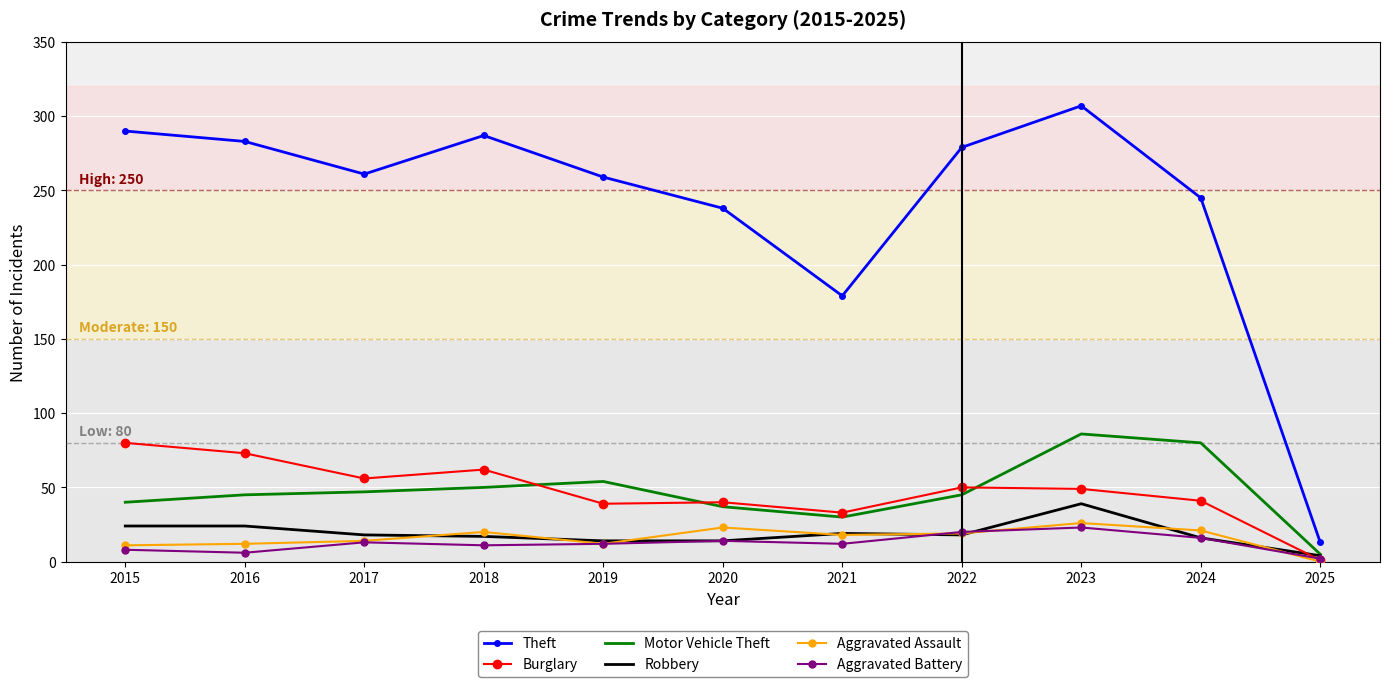

The value of Aggravated Assault at 2017 is 14. True or false?

True